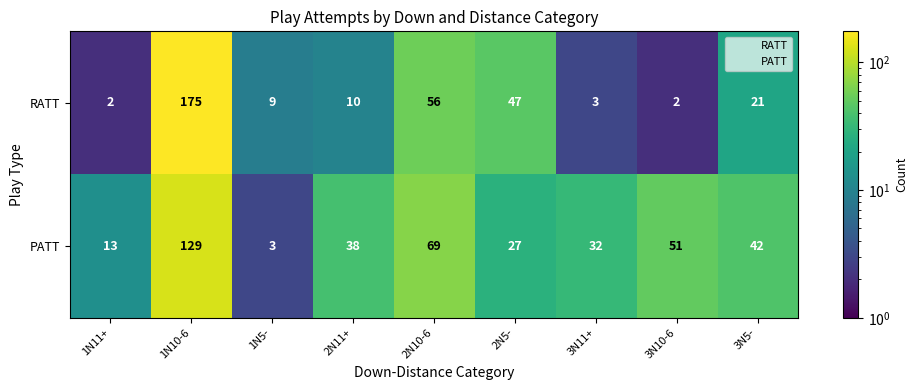

Reading left to right, transcribe all the data shown in this chart.

RATT: 1N11+=2	1N10-6=175	1N5-=9	2N11+=10	2N10-6=56	2N5-=47	3N11+=3	3N10-6=2	3N5-=21
PATT: 1N11+=13	1N10-6=129	1N5-=3	2N11+=38	2N10-6=69	2N5-=27	3N11+=32	3N10-6=51	3N5-=42